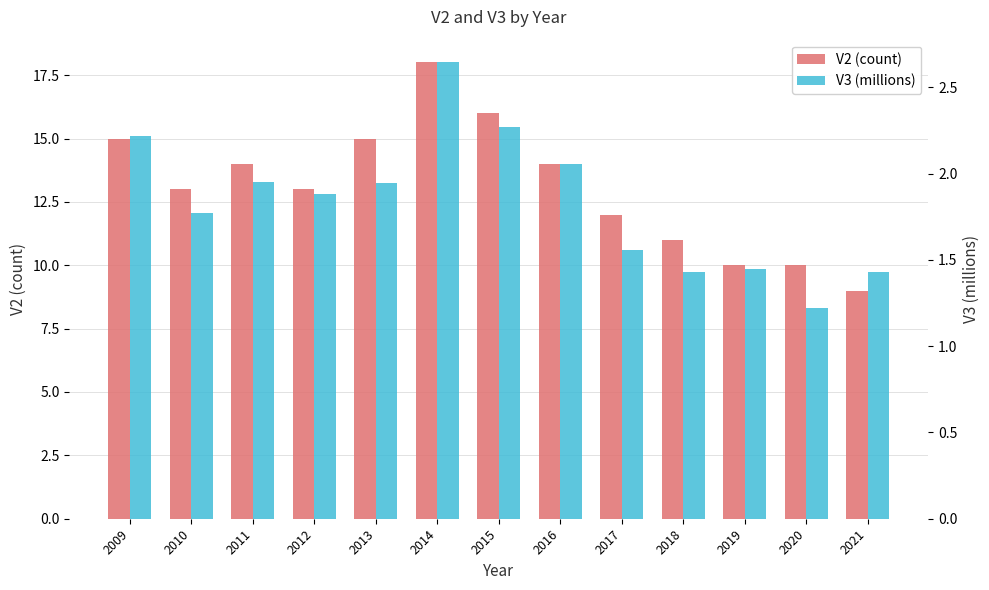

What is the total value across all series at 2011?

15.9